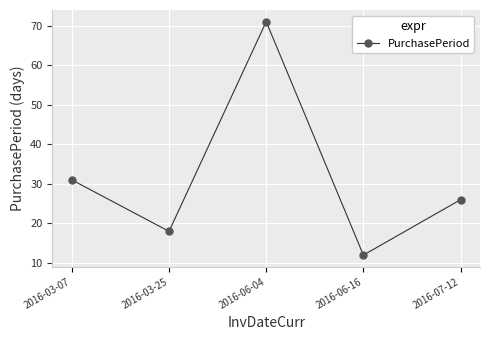

True or false: the data shows 29 at 2016-03-25.

False